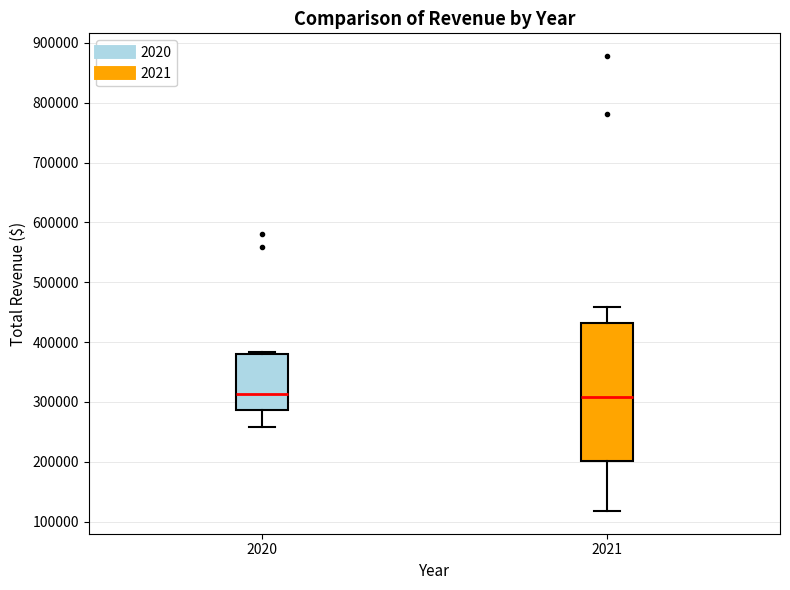

Reading left to right, read every box against the y-axis: the position of its median line, the range the box covers, and the ends of its whiskers. The values are not printed on the chart, so give them approximately, as read against the axis.

2020: median 310000, box 290000 to 380000, whiskers 260000 to 380000 (just above the box's upper edge)
2021: median 310000, box 200000 to 430000, whiskers 120000 to 460000